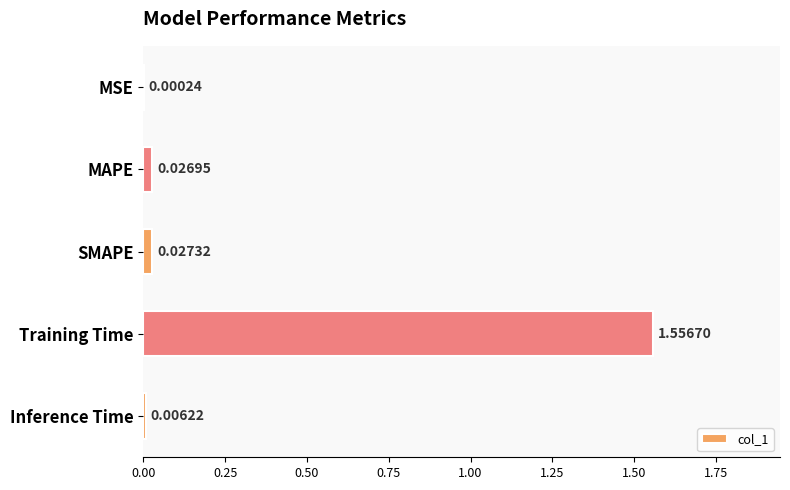

Which has a higher value, Training Time or Inference Time?

Training Time